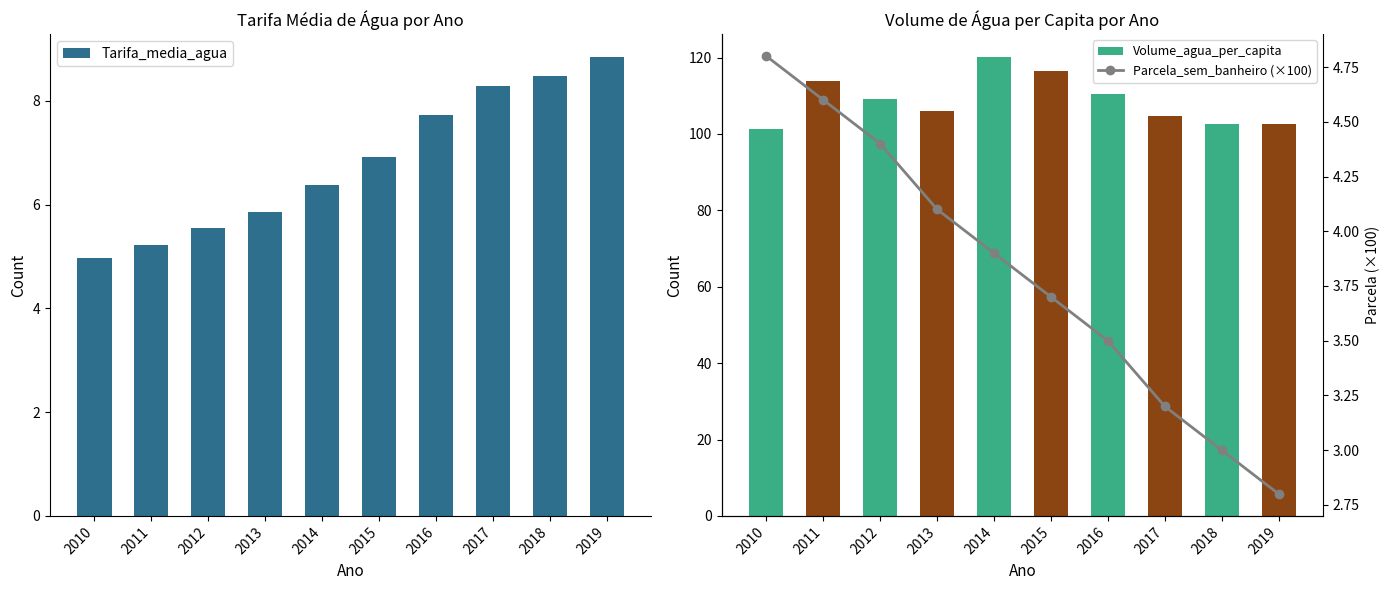

What is the difference between the Parcela_sem_banheiro (×100) values at 2014 and 2012?

0.5